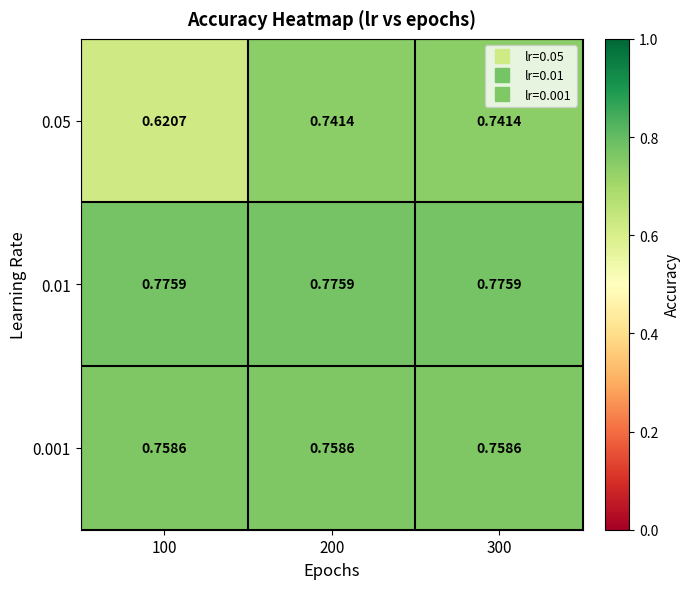

Is the value of 0.01 at 200 greater than the value of 0.05 at 100?

Yes